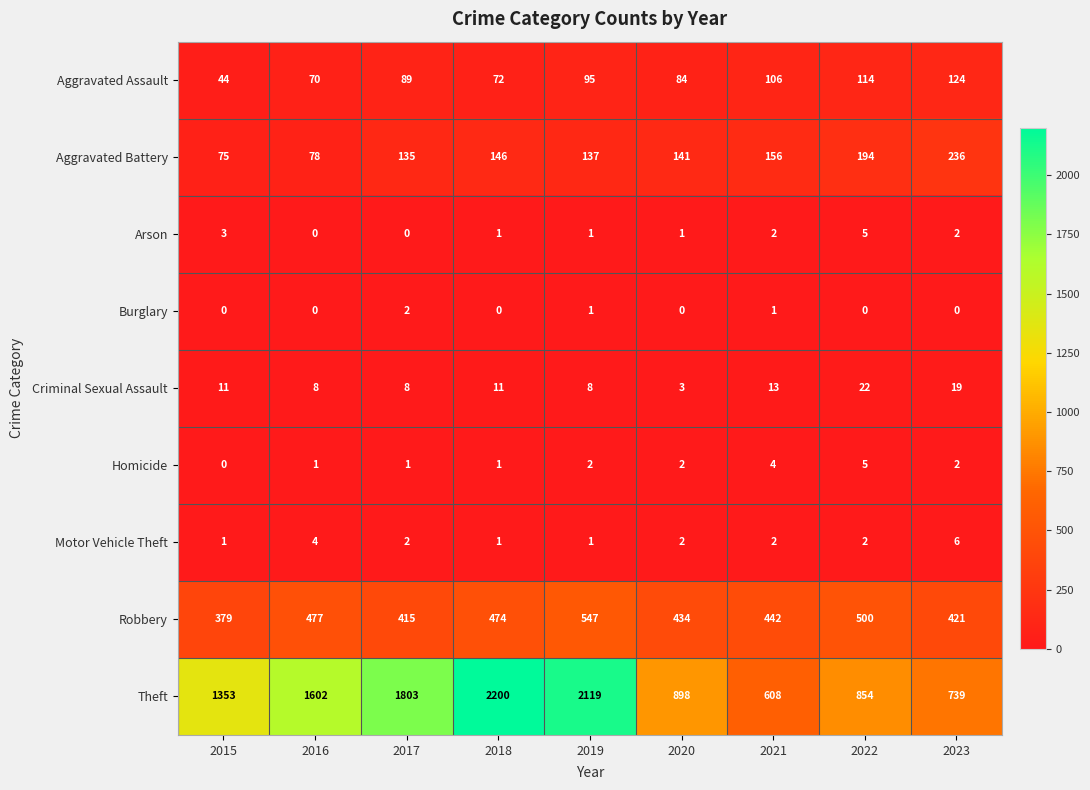

Count the Criminal Sexual Assault values in the range 8 to 13.

6